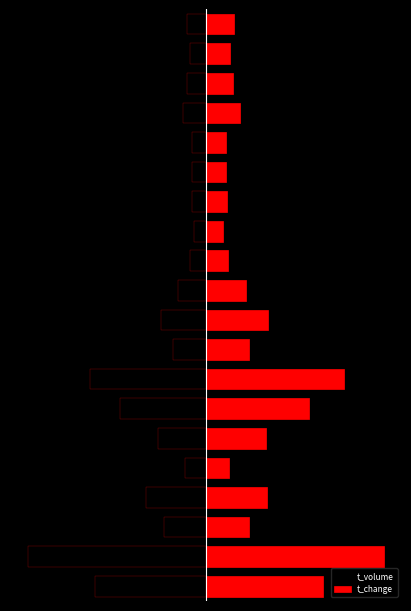

Does the chart contain any negative values?

Yes